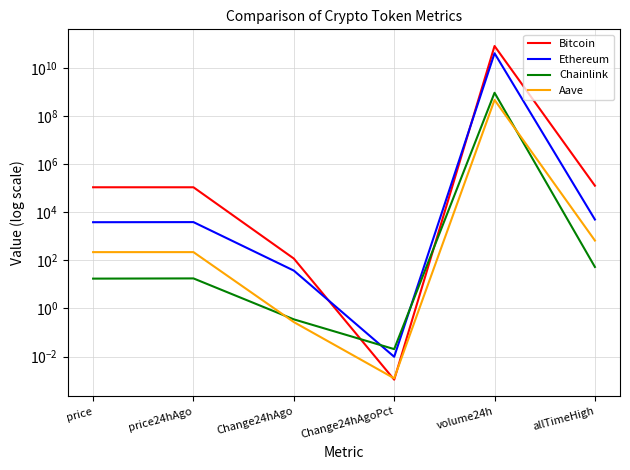

Where does the Bitcoin series first go above 108327?

volume24h